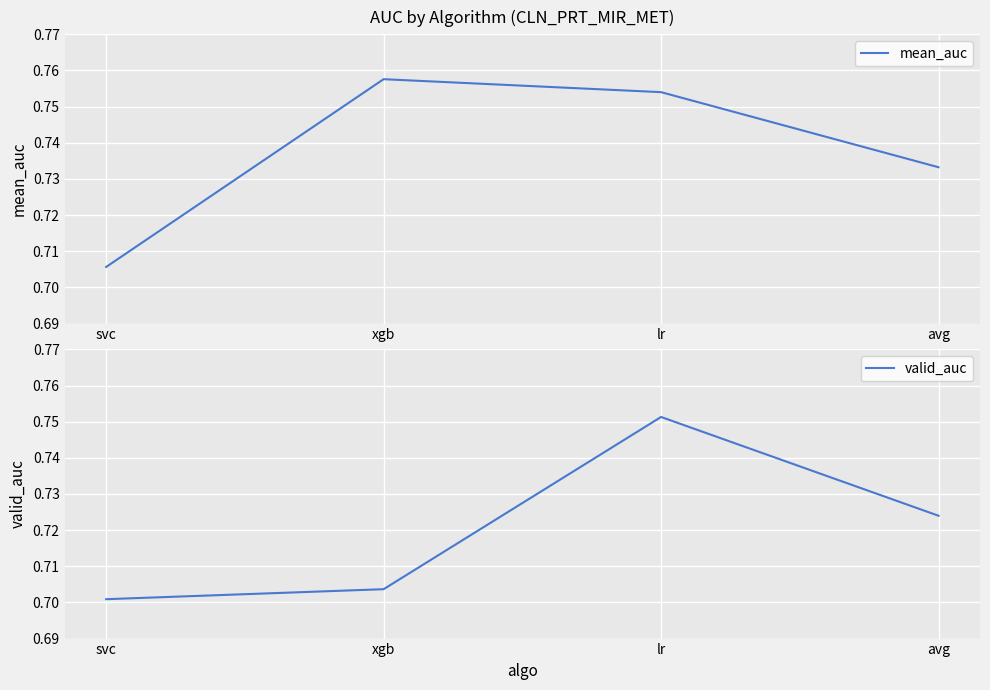

Rank the series at avg from highest to lowest value.

mean_auc, valid_auc